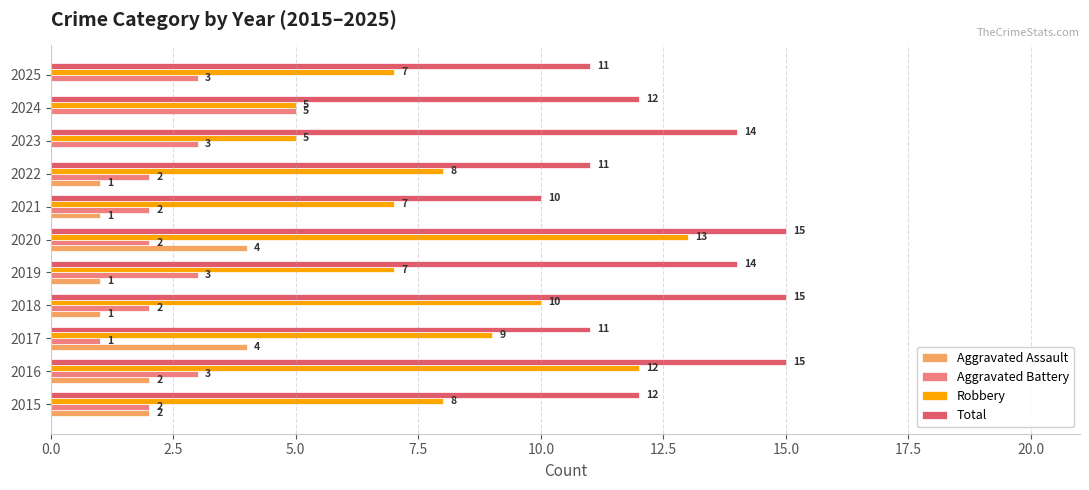

How many data points does each series have?

11